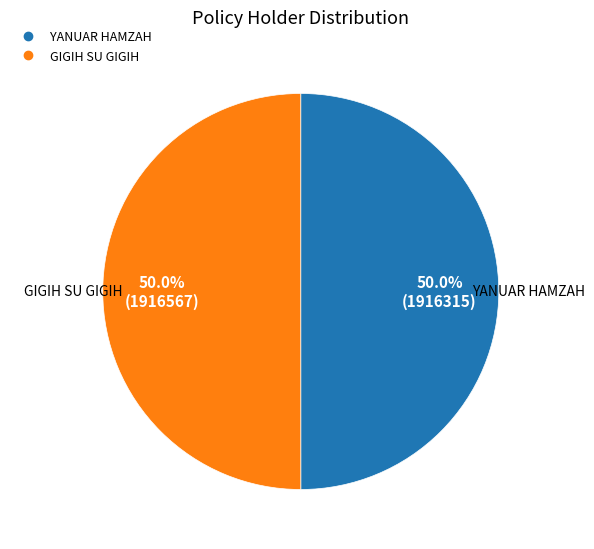

What percentage is the YANUAR HAMZAH slice, to the nearest percent?

50%